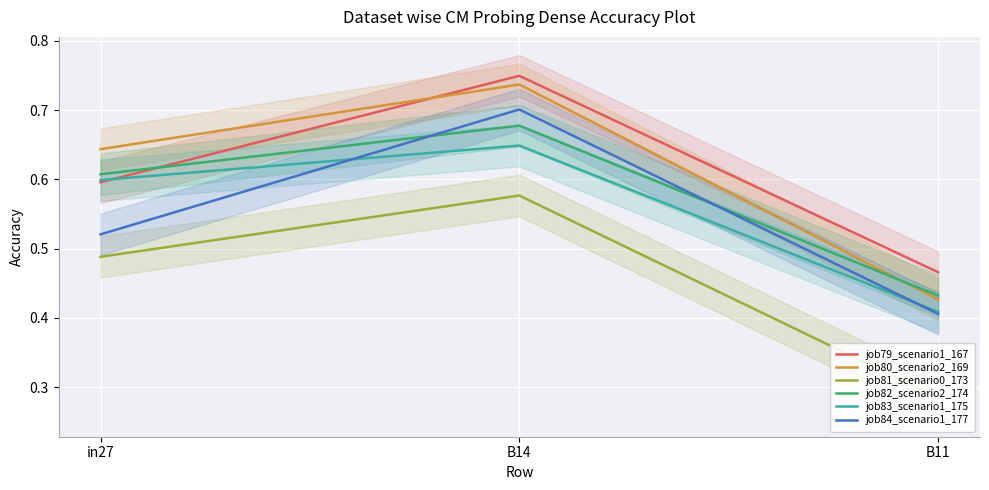

List the labels in order of job82_scenario2_174 value, smallest first.

B11, in27, B14